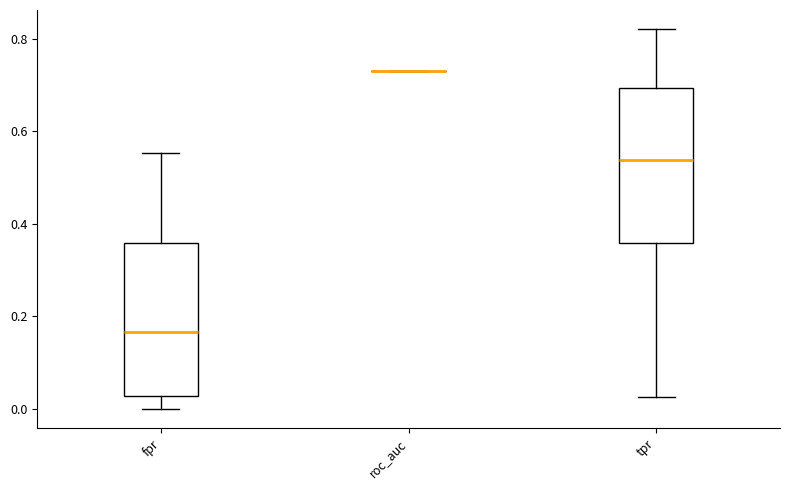

Reading left to right, read every box against the y-axis: the position of its median line, the range the box covers, and the ends of its whiskers. The values are not printed on the chart, so give them approximately, as read against the axis.

fpr: median 0.16, box 0.02 to 0.36, whiskers 0.00 to 0.56
roc_auc: box collapsed to a line at 0.72, whiskers 0.72 to 0.72
tpr: median 0.54, box 0.36 to 0.70, whiskers 0.02 to 0.82